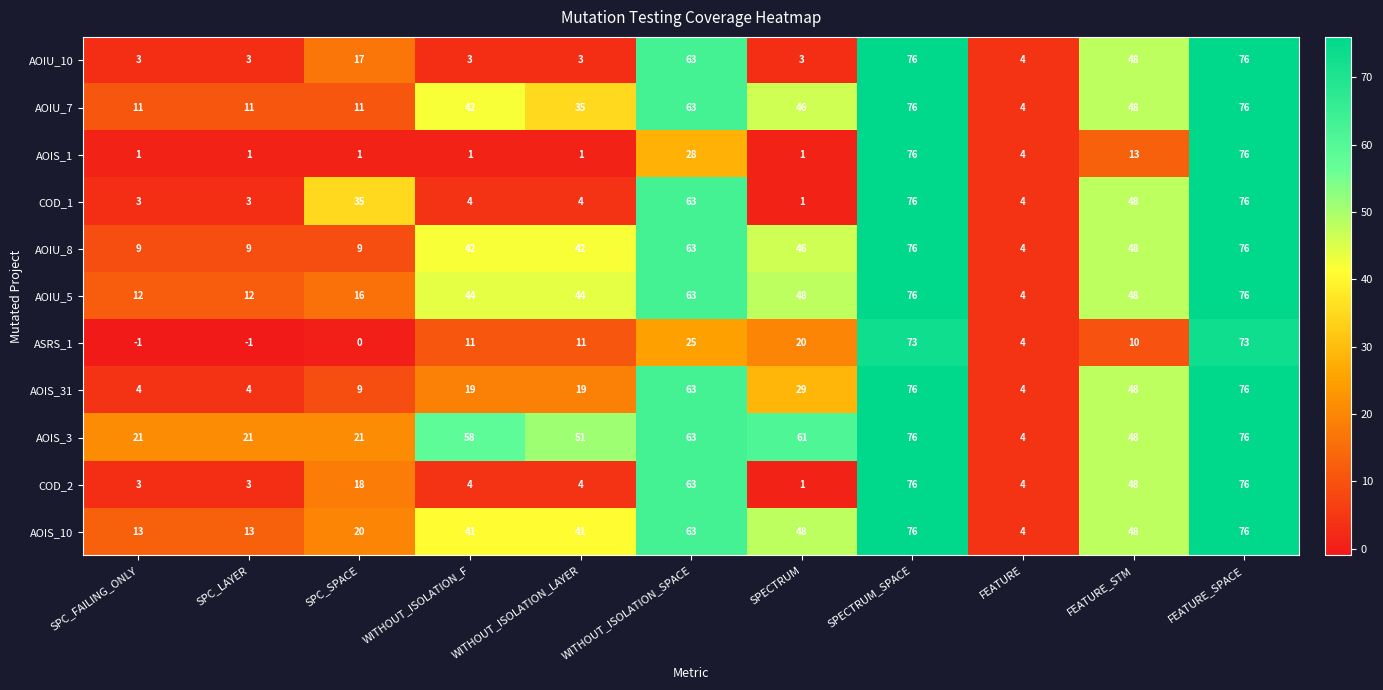

What is the total value across all series at SPC_FAILING_ONLY?

79